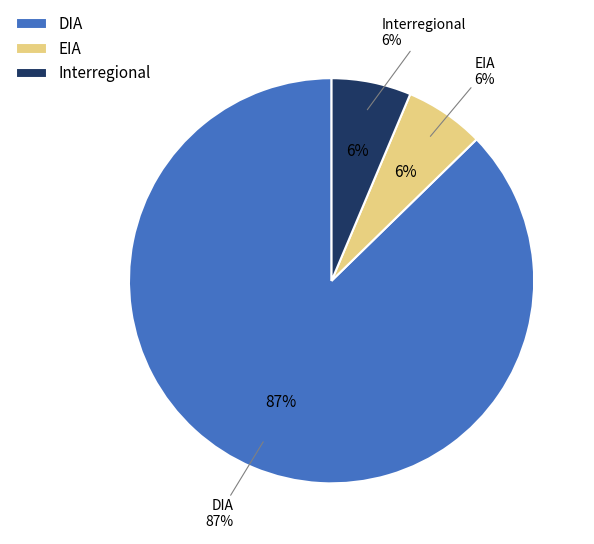

To the nearest percent, what portion does DIA represent?

87%